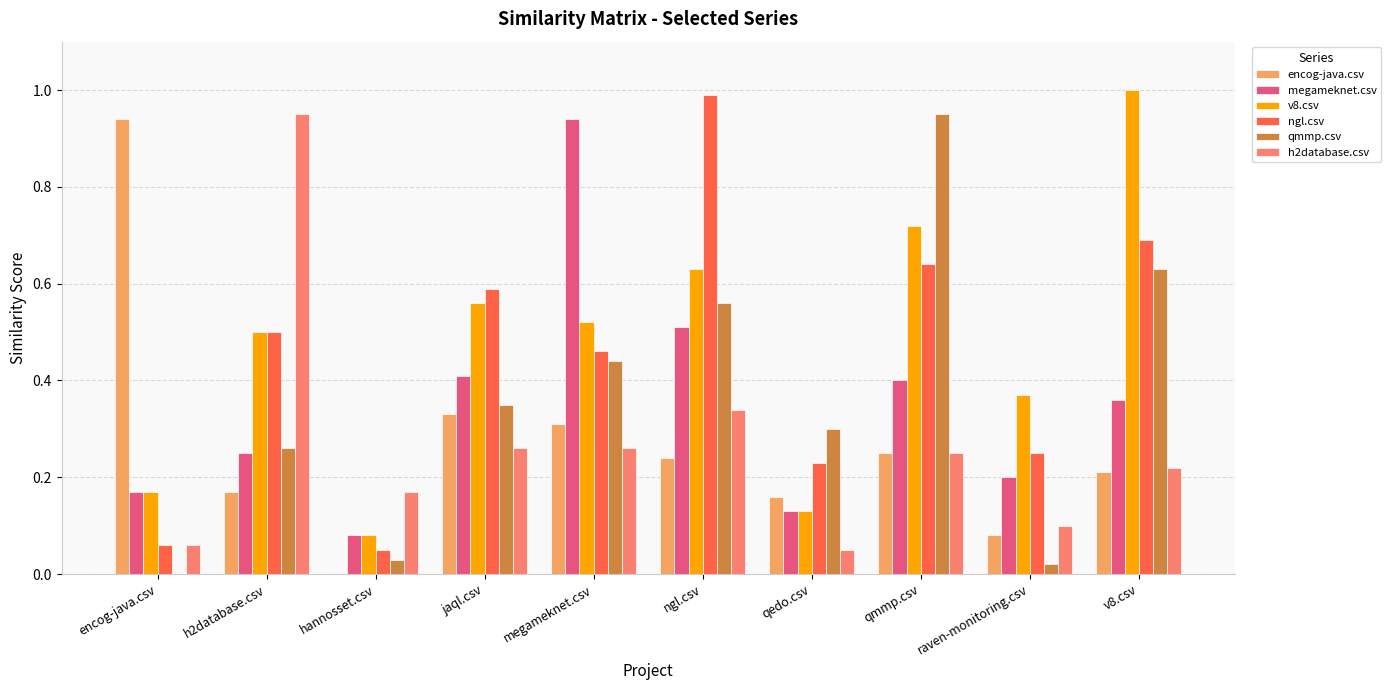

Which series has the largest total across all categories?

v8.csv